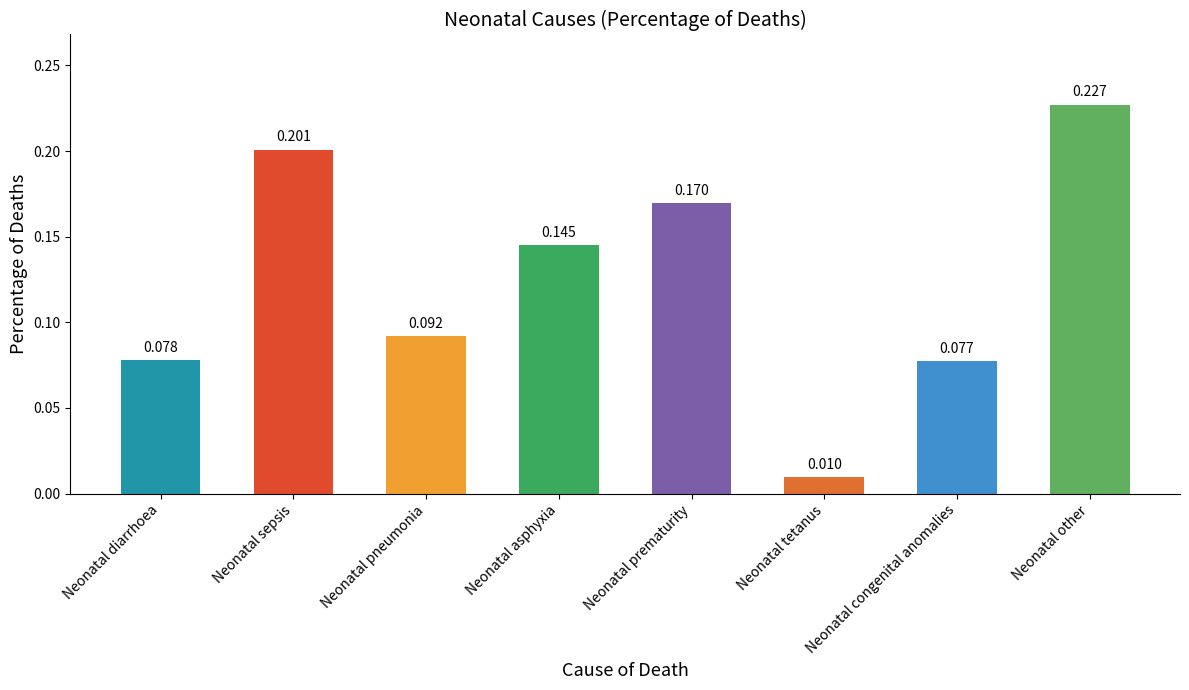

What is the label of the 7th bar from the left?

Neonatal congenital anomalies